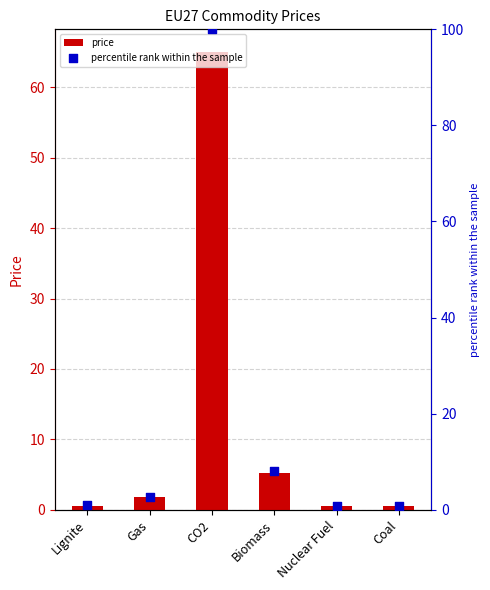

Is the value of percentile rank within the sample at Lignite greater than the value of price at Gas?

No